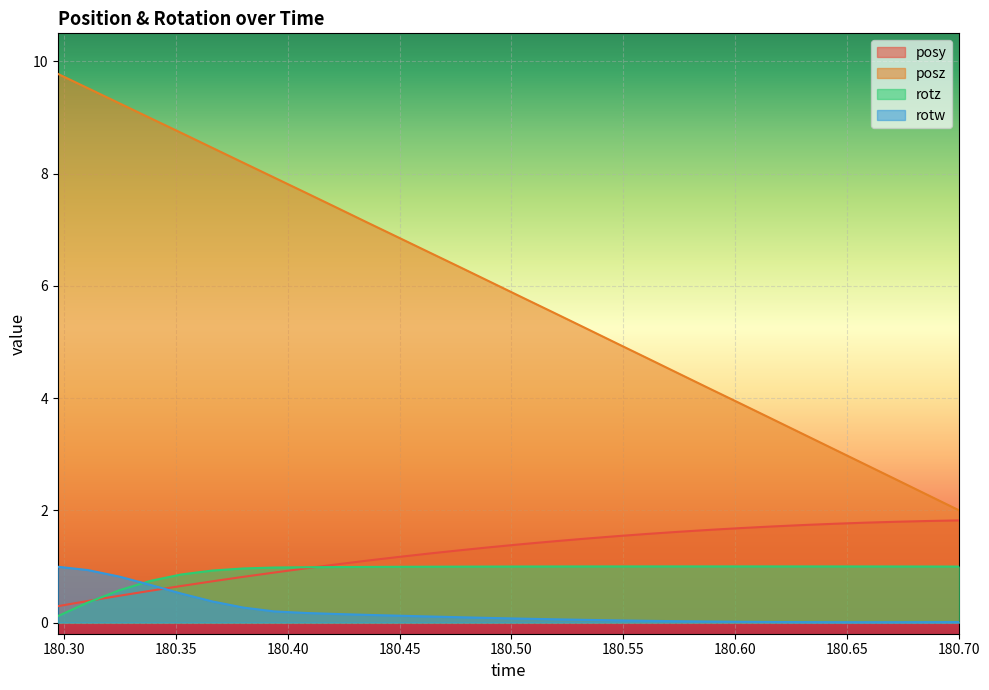

At how many categories does at least one series exceed 7?

11